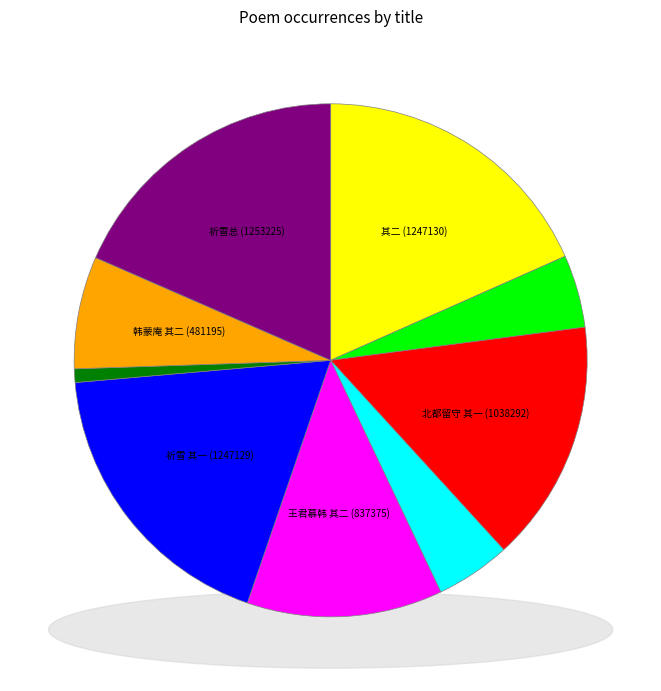

To the nearest percent, what is the difference between the 北都留守相公韩以某顷守魏都粗脩斋舍特加标榜仍示雅章谨依高韵 其二 and 祈雪再应签判徐安国次韩以二诗示同僚咸和并次韵 slice percentages?

14%